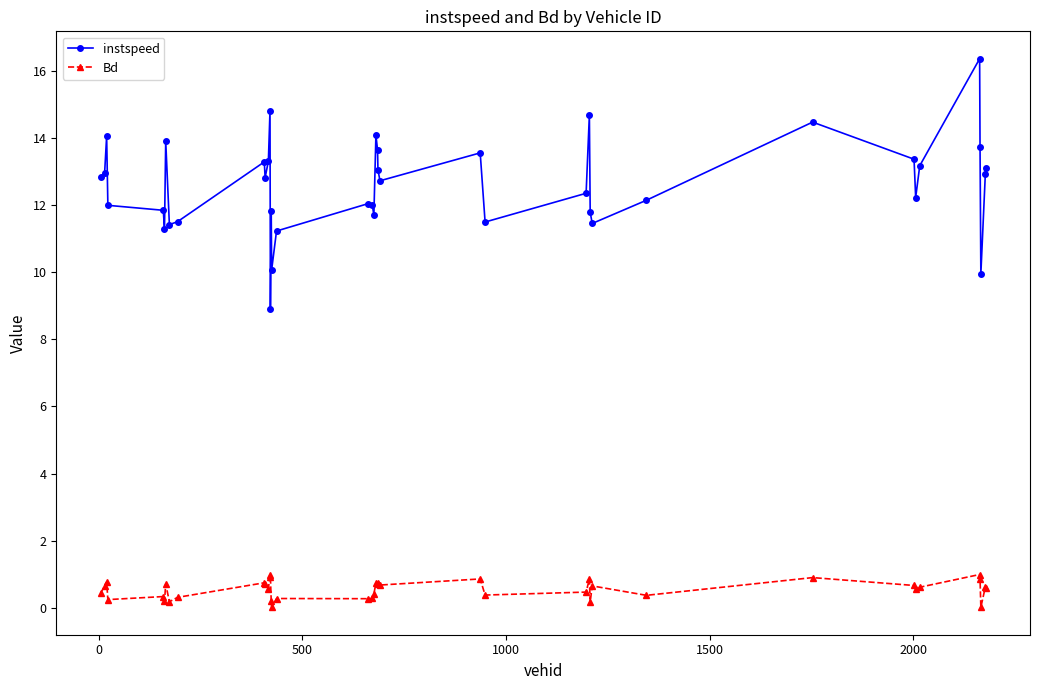

Which series has the largest total across all categories?

instspeed